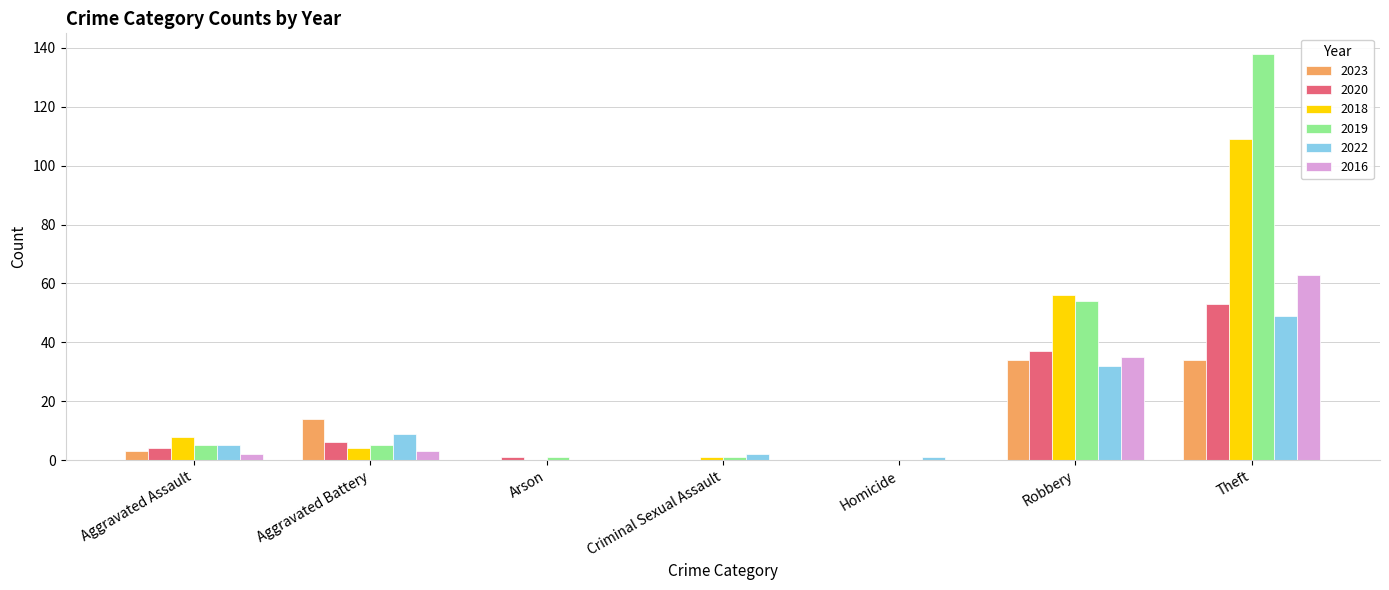

True or false: 2022 has a value of 49 at Theft.

True